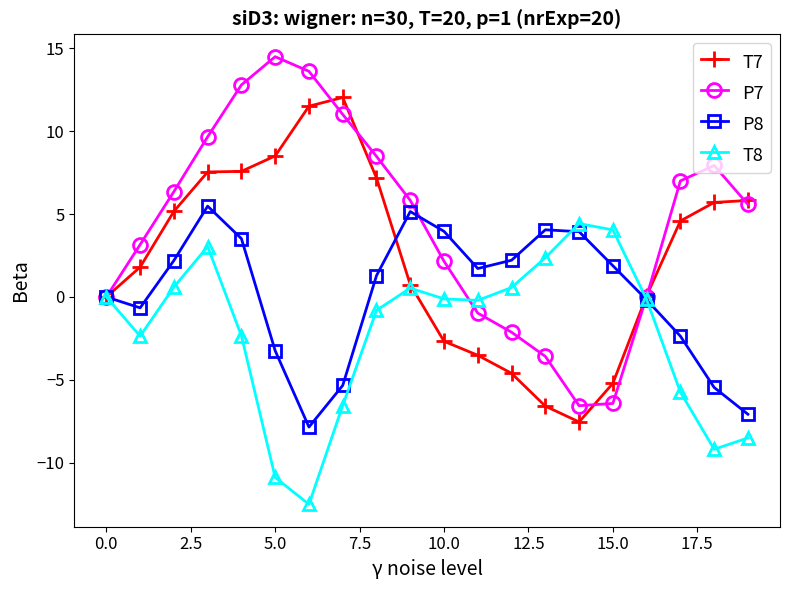

After their last crossing, which series has the higher values: P7 or T7?

T7